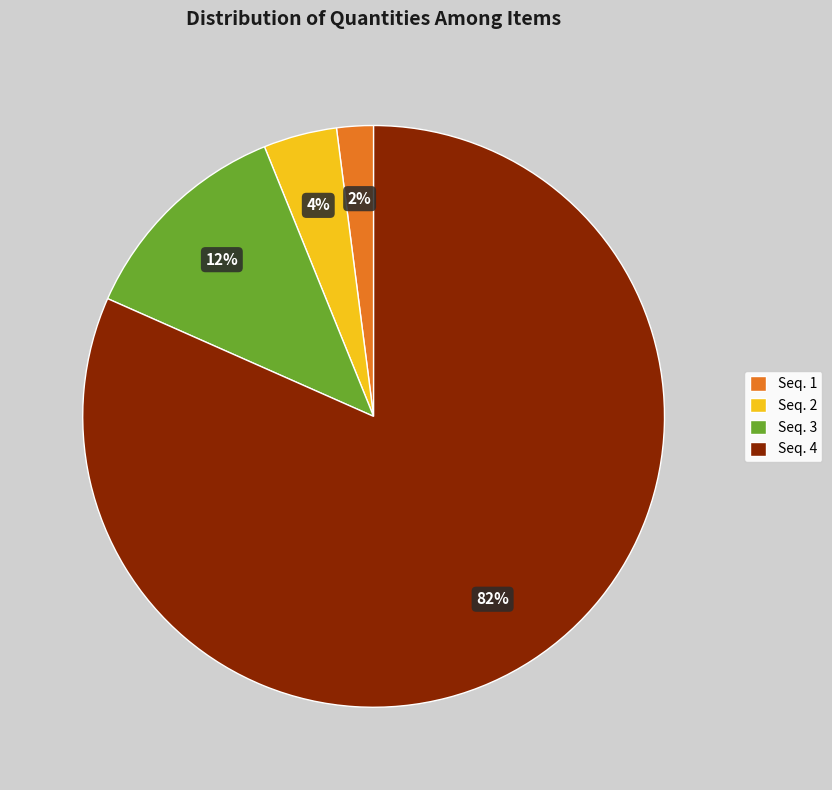

Does any single category account for the majority?

Yes